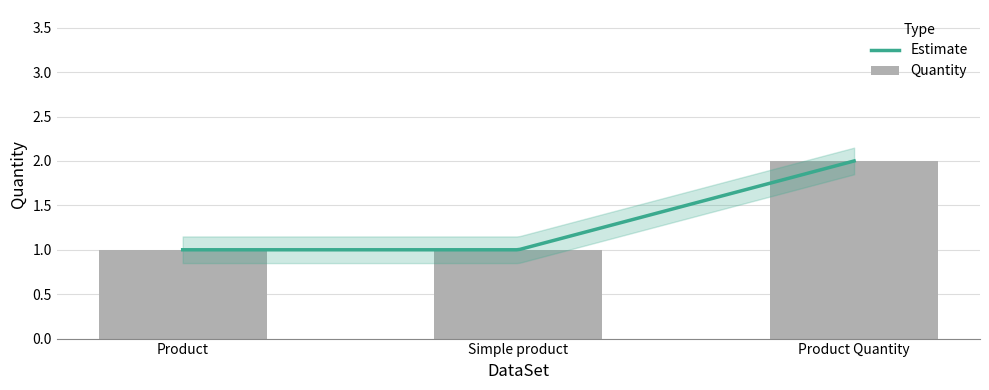

The chart shows a value of 2 at Product Quantity. True or false?

True